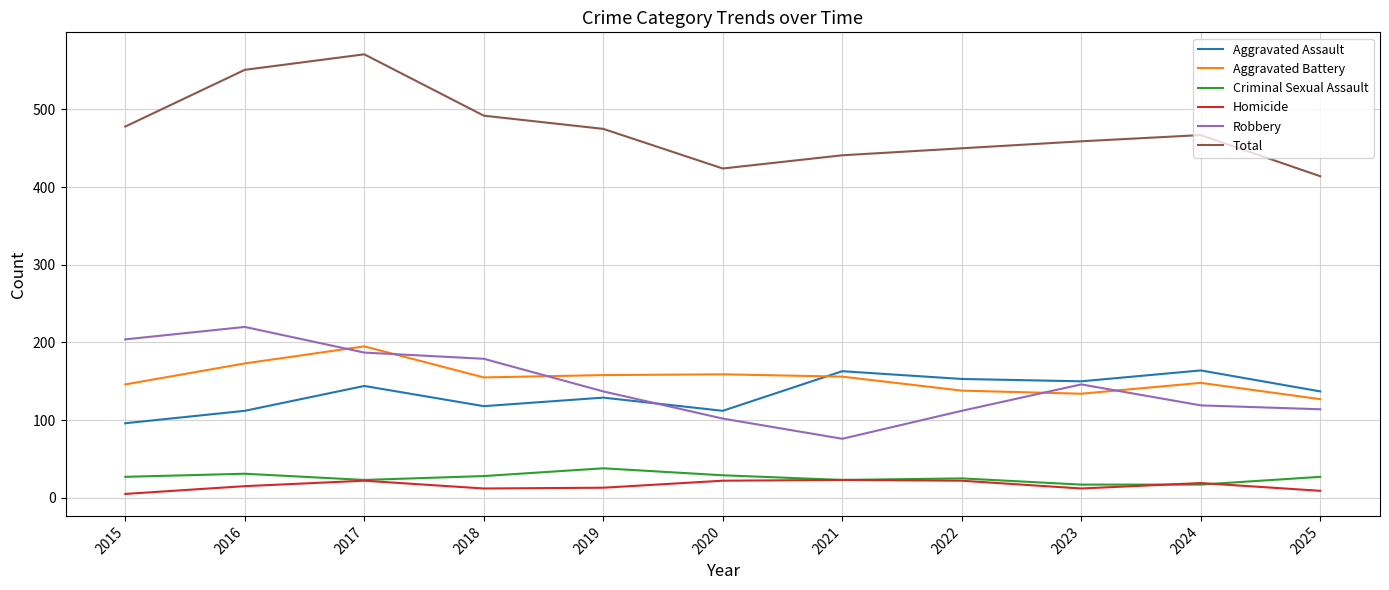

Which series has the widest spread of values?

Total